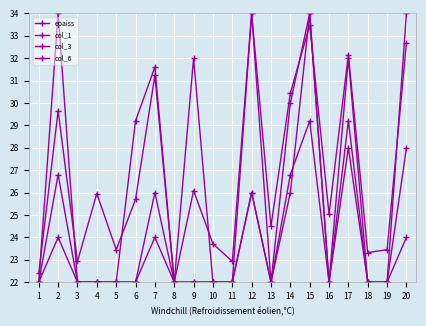

What is the difference between the highest and lowest values at 11?

0.9